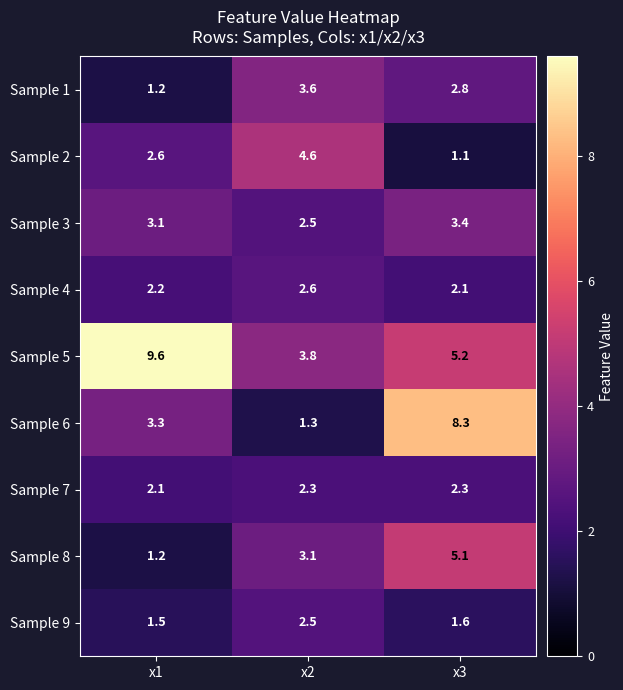

The value of Sample 8 at x2 is 0.8. True or false?

False